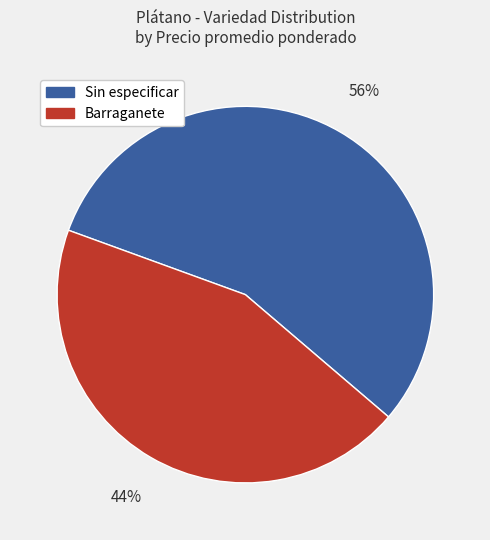

Do Barraganete and Sin especificar together represent more than half of the pie?

Yes